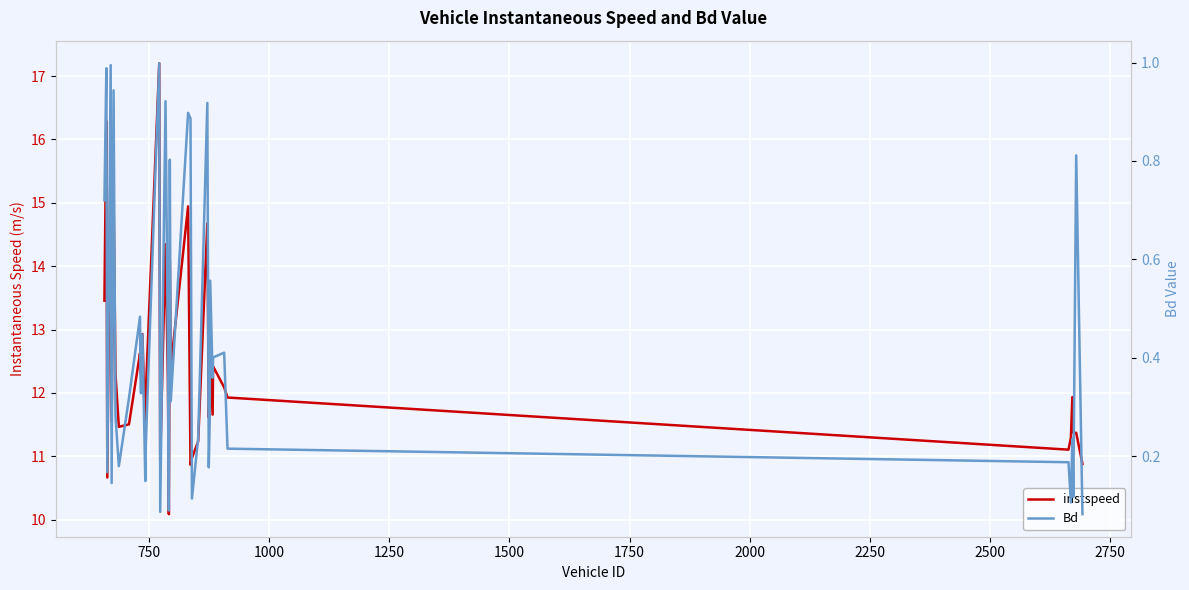

Which series has the largest total across all categories?

instspeed